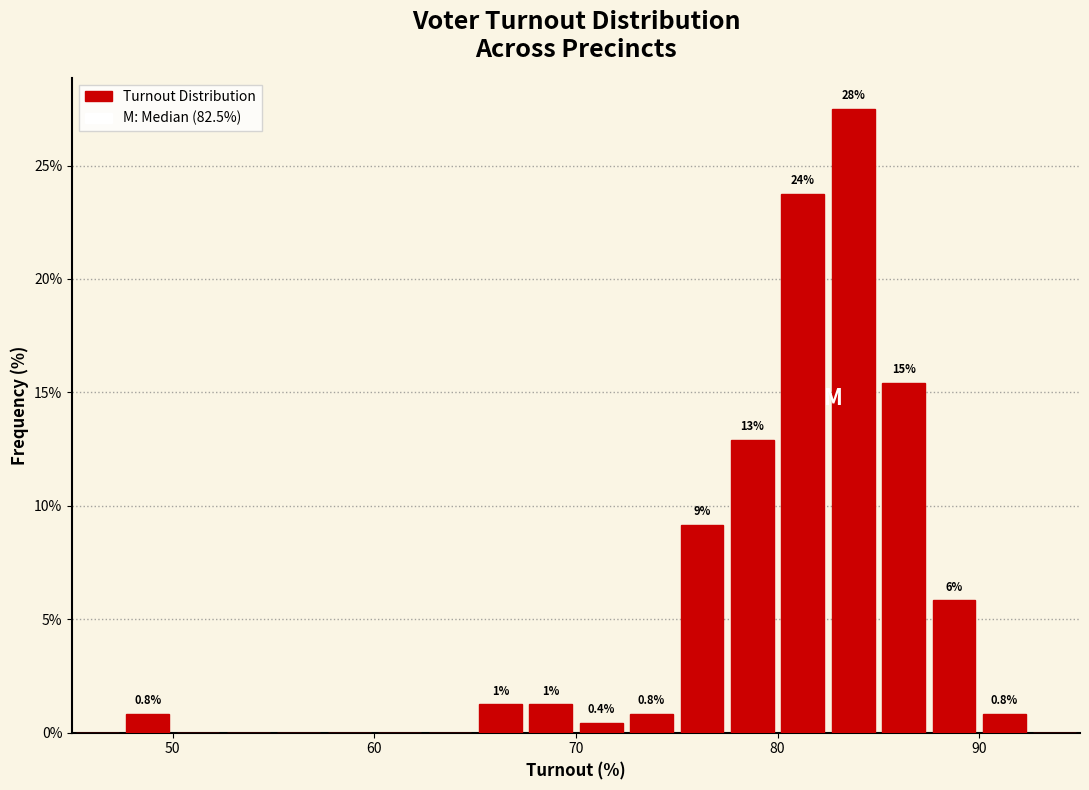

Around what value on the x-axis is the tallest bar? Give the approximate position of its centre, as read against the axis.

84